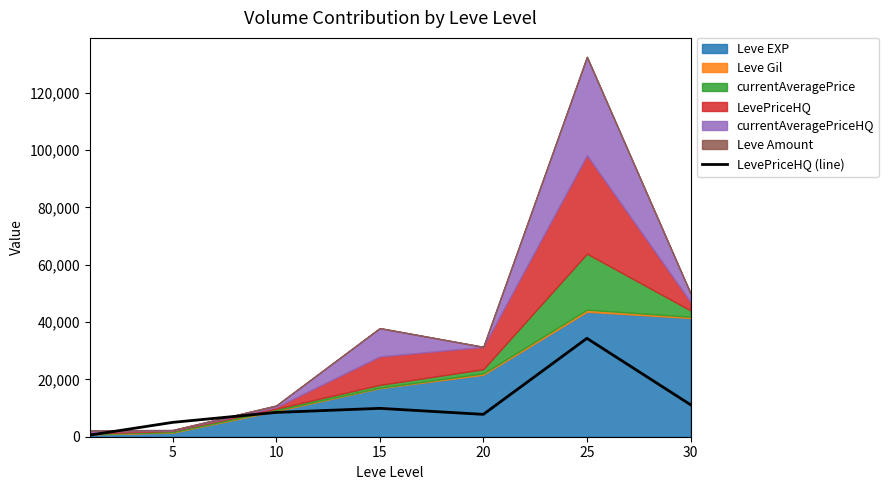

How many lines are shown in the chart?

1